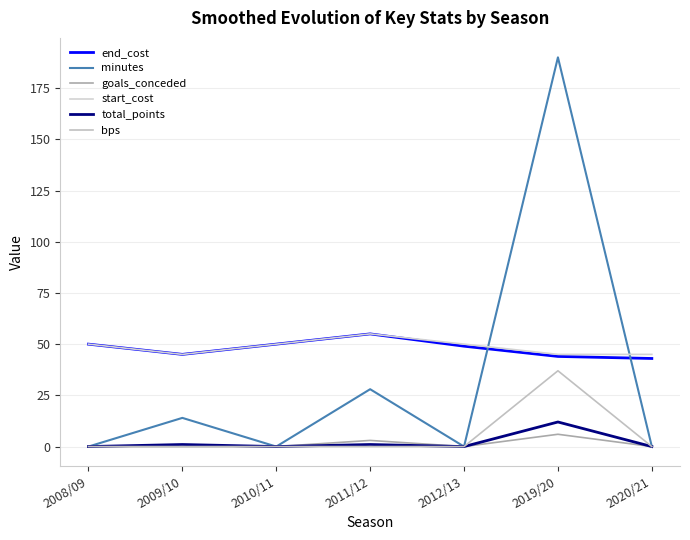

How many lines are shown in the chart?

6